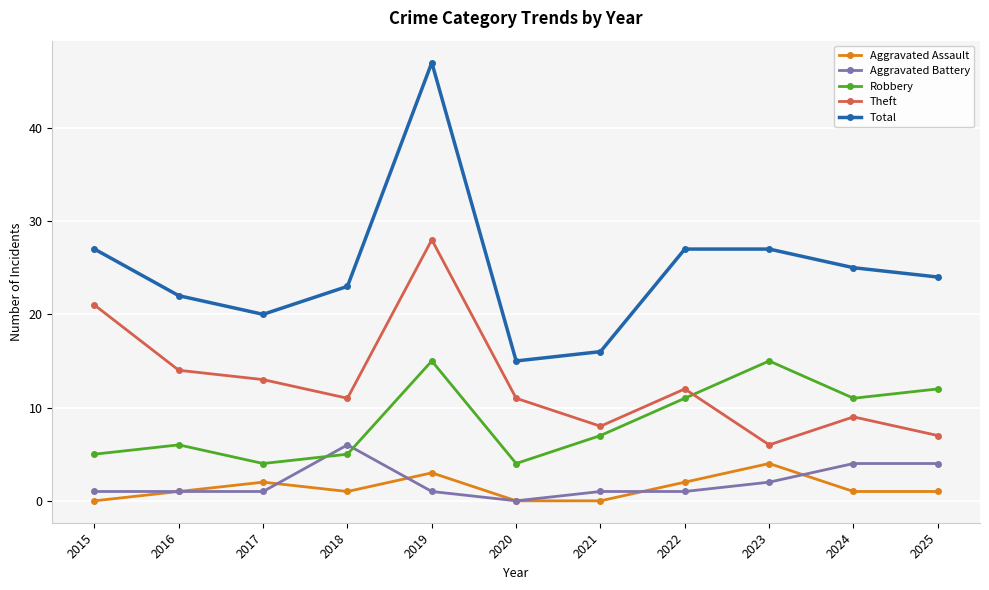

True or false: Theft has more than 1 points higher than both neighbors.

True